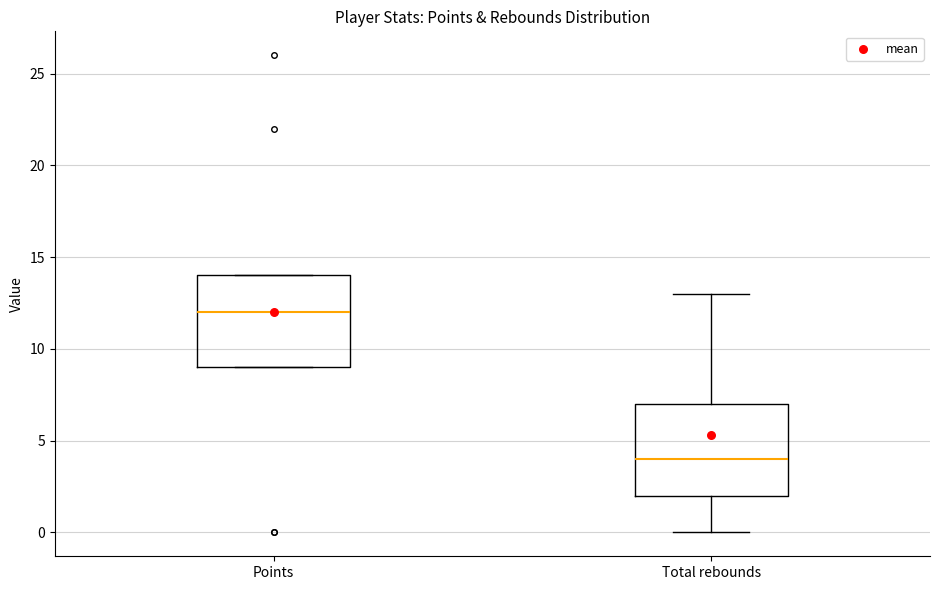

Which box has the highest median line?

Points